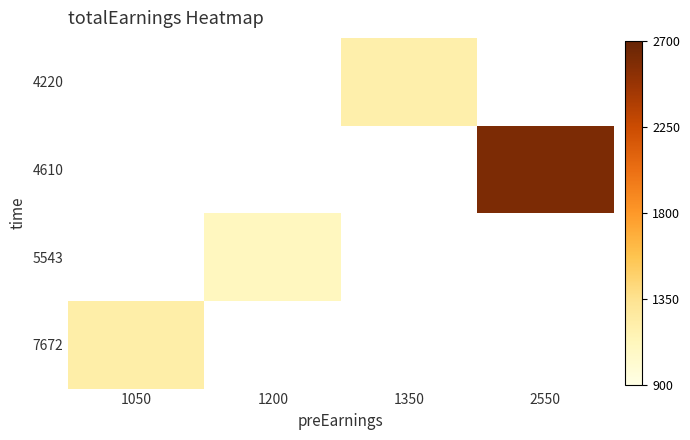

Is it true that 4610 equals 2595.0 at 2550?

True